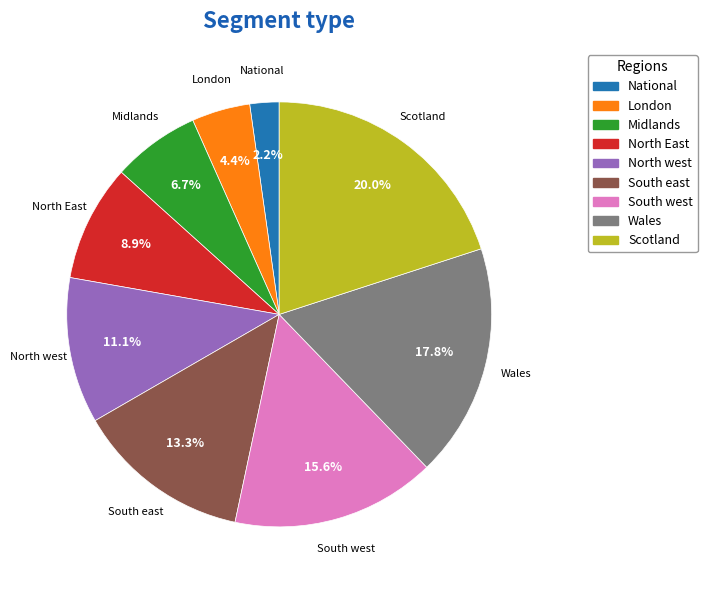

Do South west and Scotland together represent more than half of the pie?

No